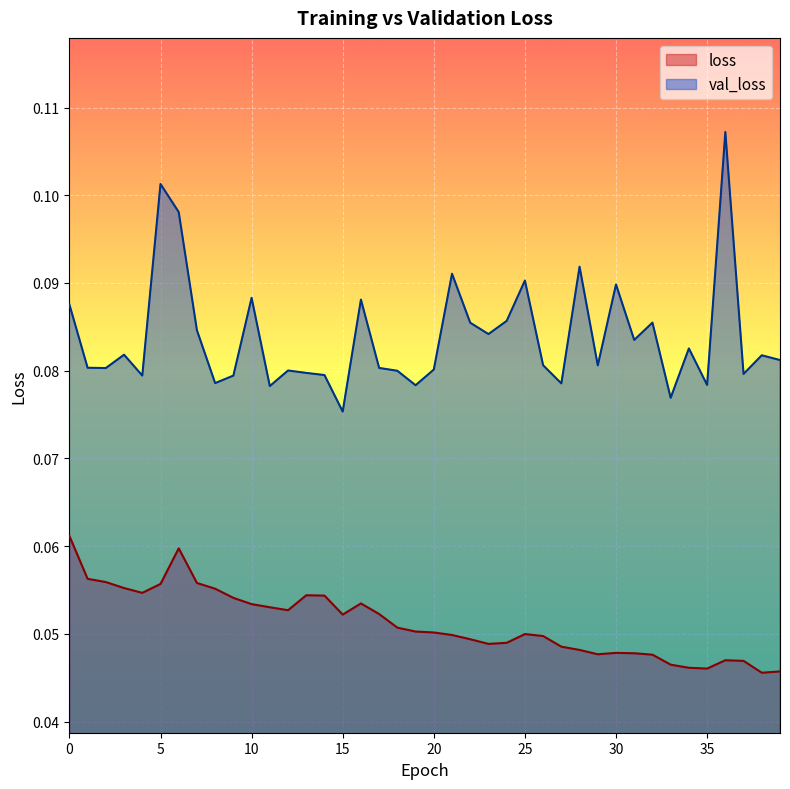

Rank the series at 22 from lowest to highest value.

loss, val_loss